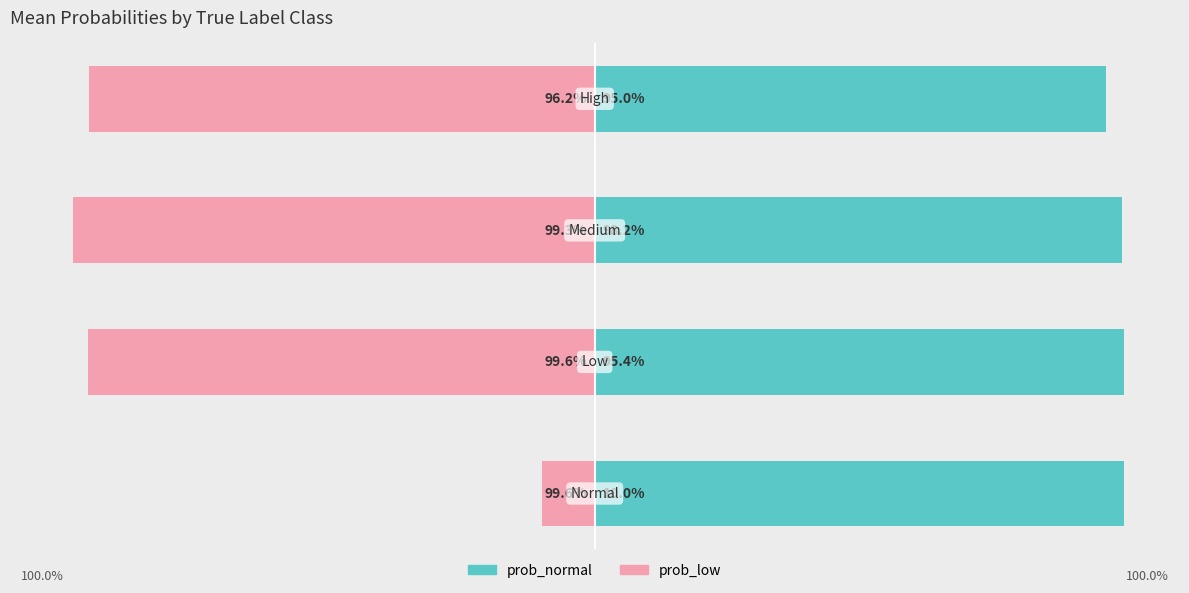

Rank the series by their average value, from highest to lowest.

prob_normal, prob_low